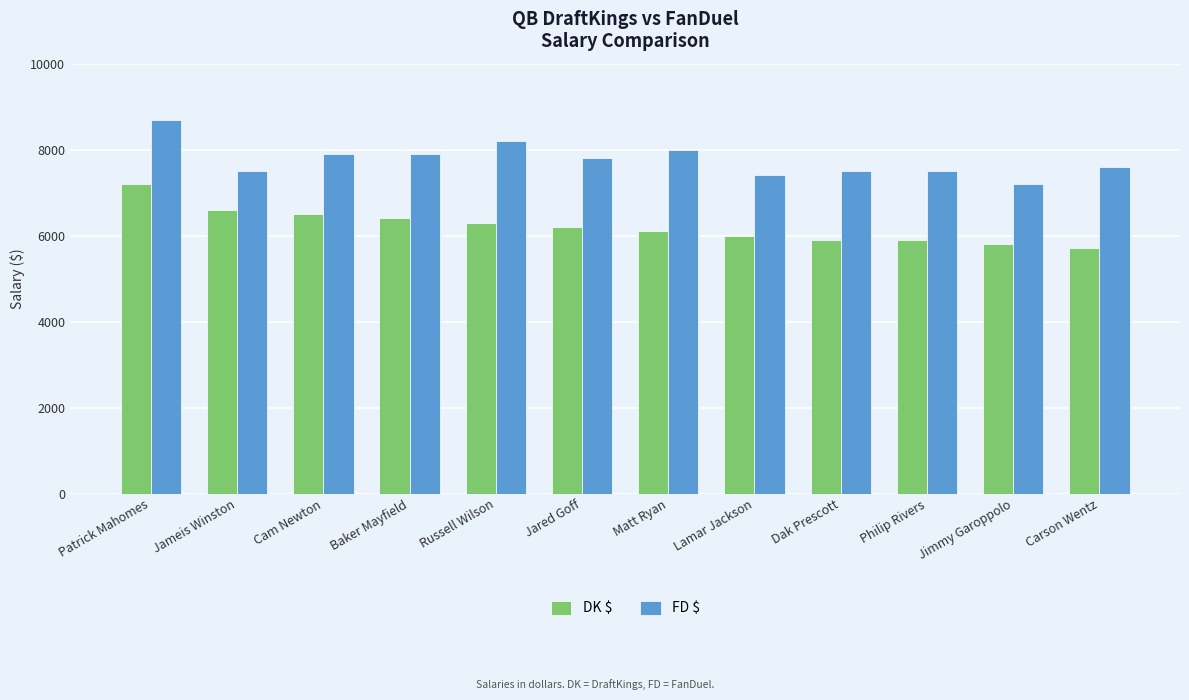

Is it true that FD $ equals 7800 at Jared Goff?

True